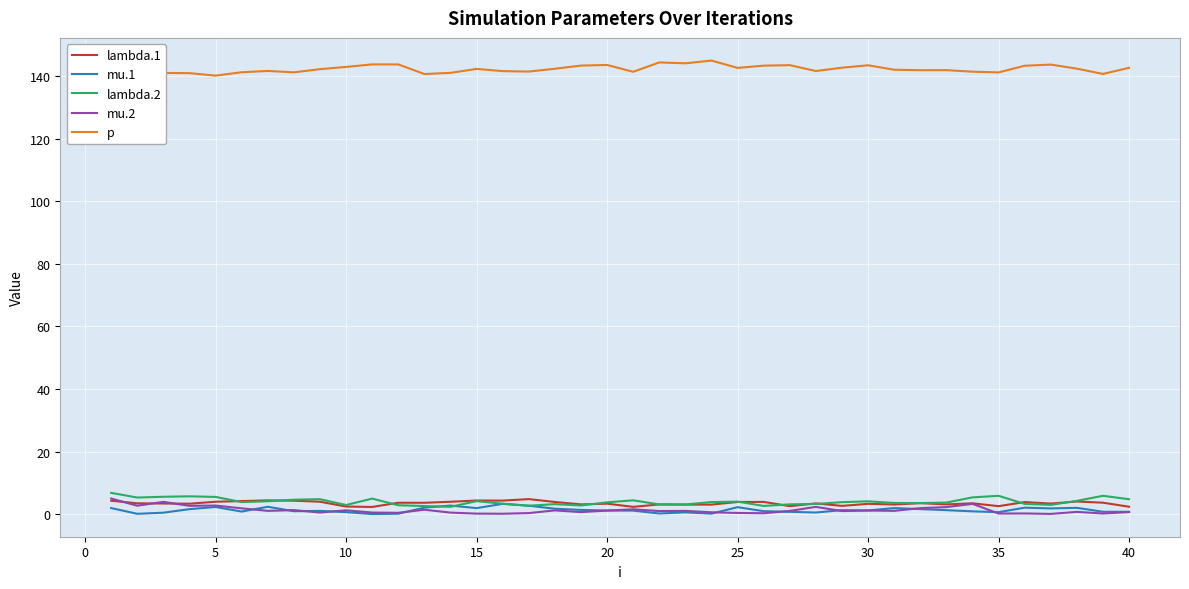

How many interior local peaks does the mu.1 series have?

11